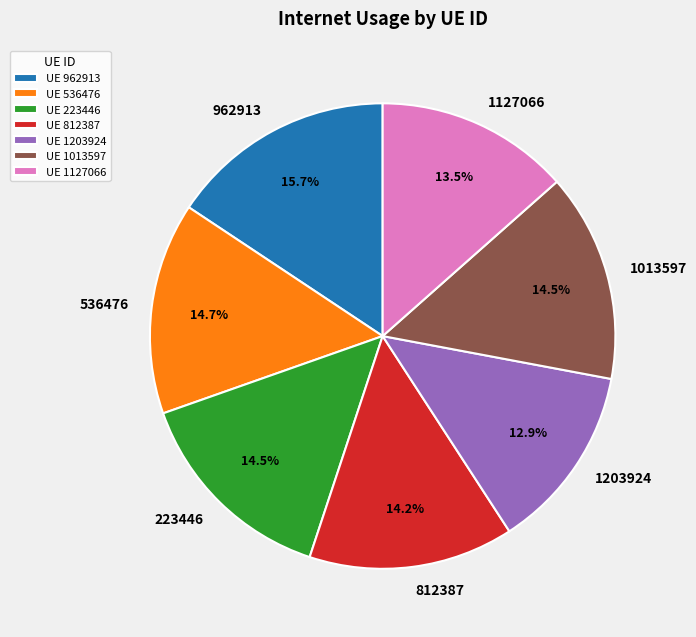

The 1127066 slice represents 8% of the pie. True or false?

False